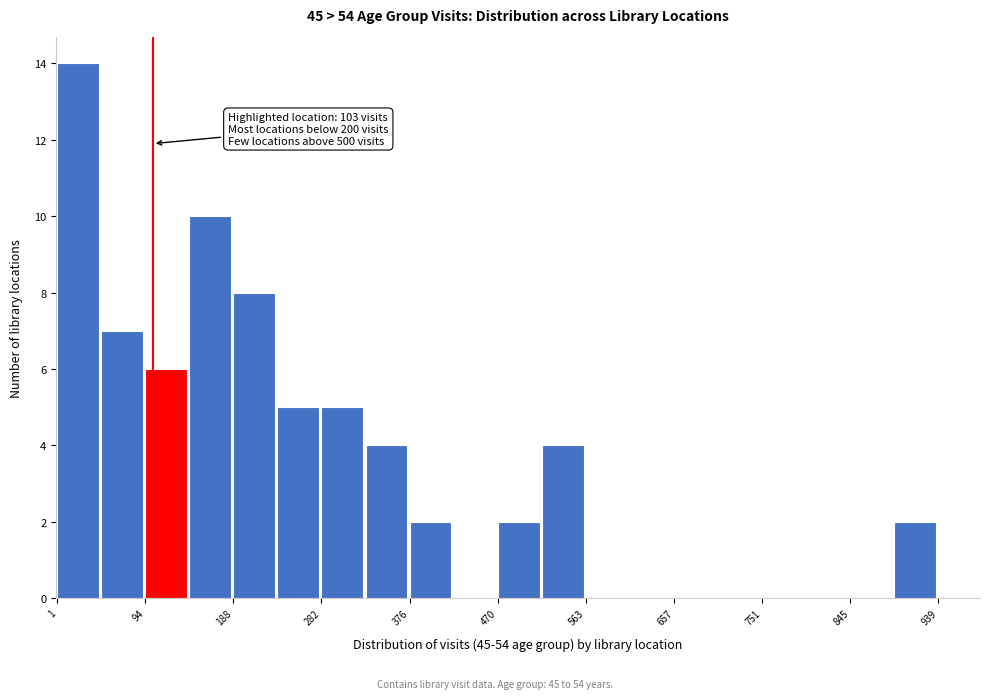

Which range on the x-axis has the tallest bar?

0 to 50